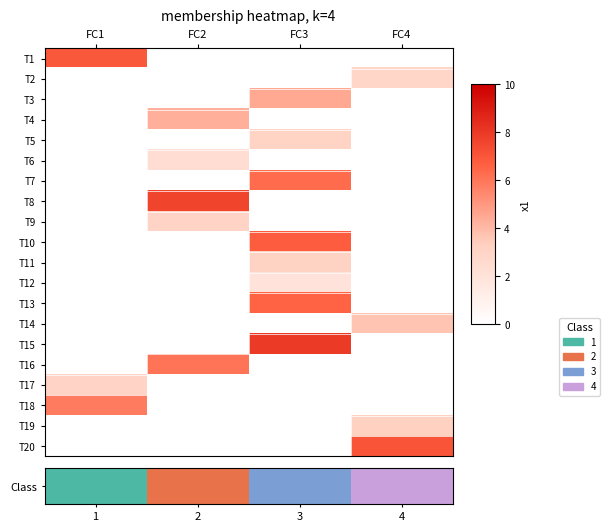

How many data points does each series have?

4